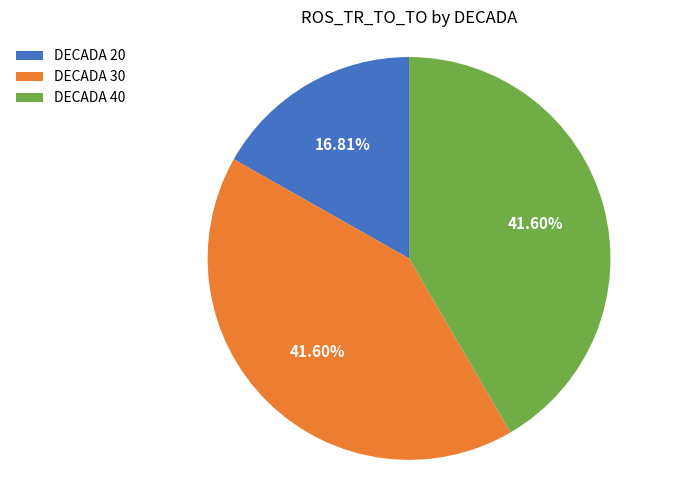

Between DECADA 40 and DECADA 20, which is larger?

DECADA 40